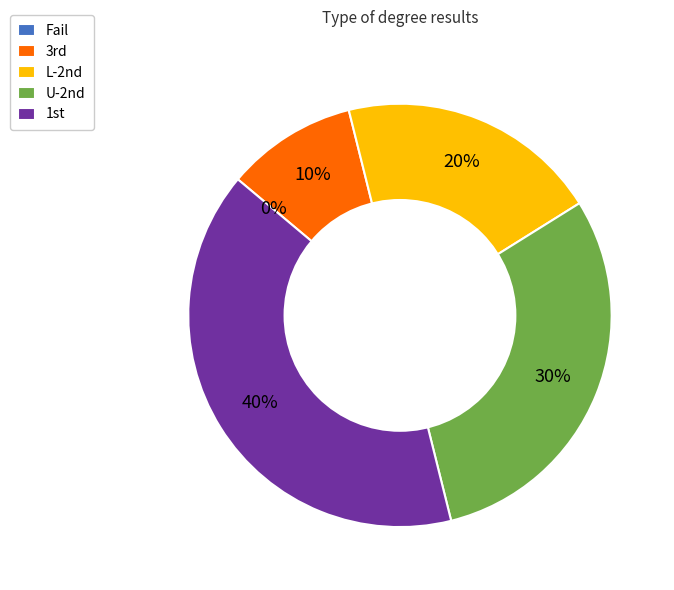

How many segments does this pie chart have?

5